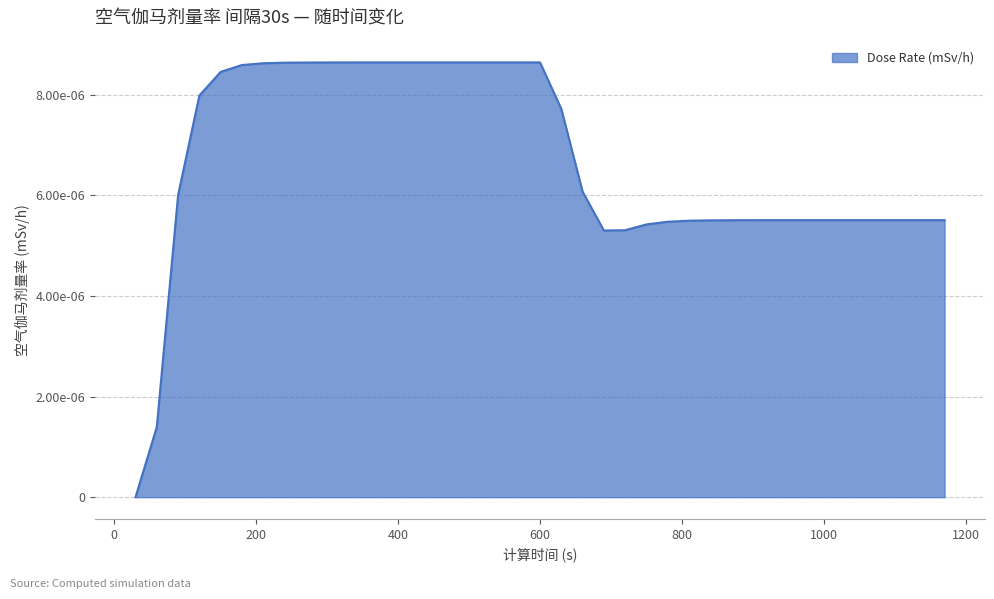

List the labels in order of value, largest first.

360, 390, 420, 450, 480, 510, 540, 570, 600, 330, 300, 270, 240, 210, 180, 150, 120, 630, 660, 90, 930, 960, 990, 1020, 1050, 1080, 1110, 1140, 1170, 900, 870, 840, 810, 780, 750, 720, 690, 60, 30